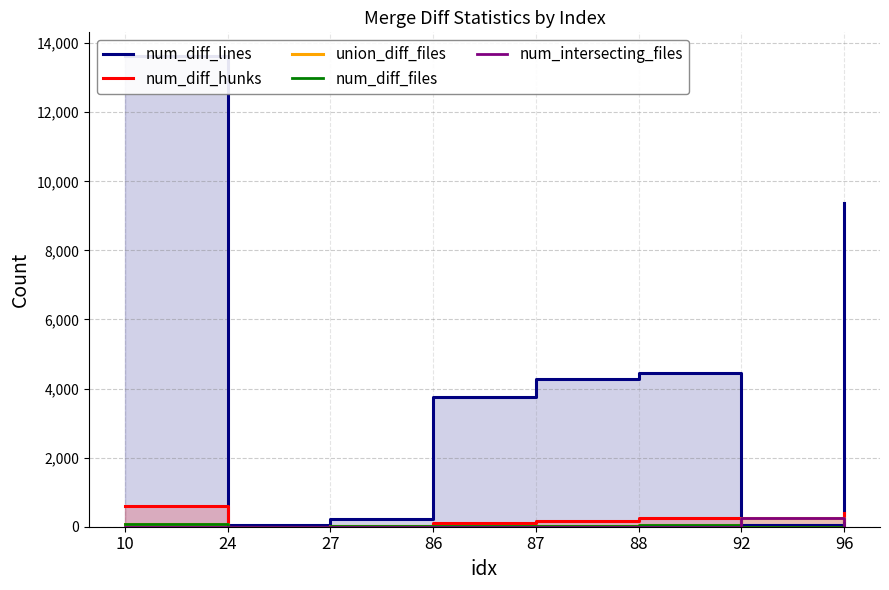

What is the smallest value displayed?

2